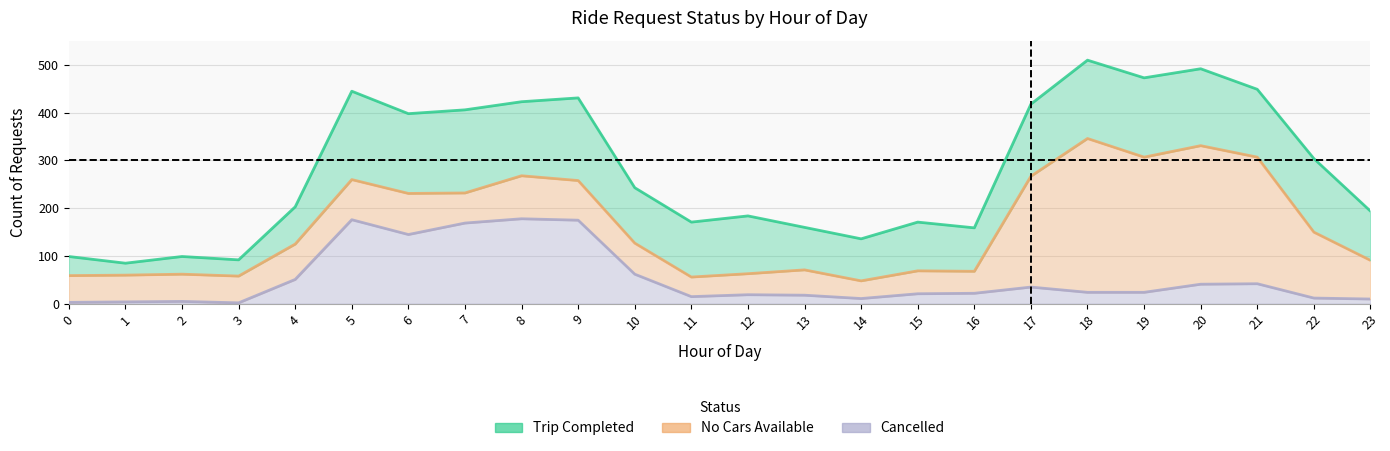

True or false: Cancelled has a value of 30 at 15.

False